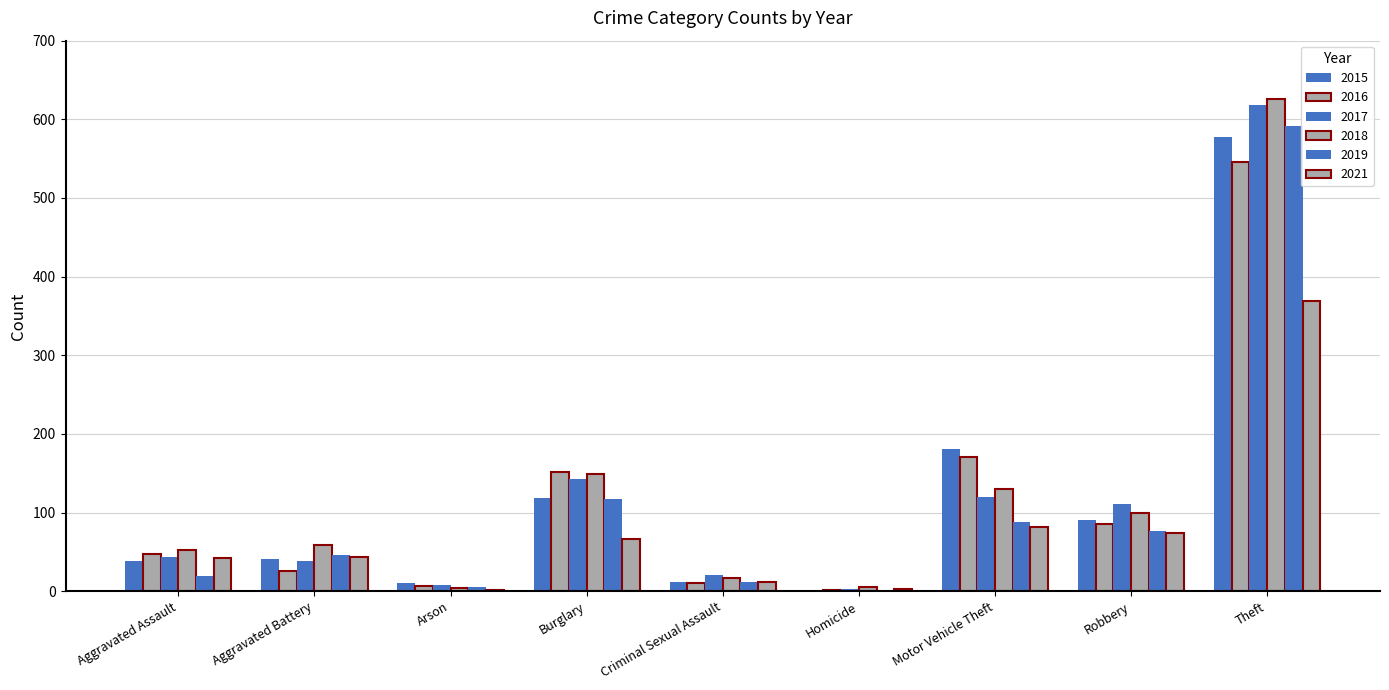

How many groups of bars are there?

9